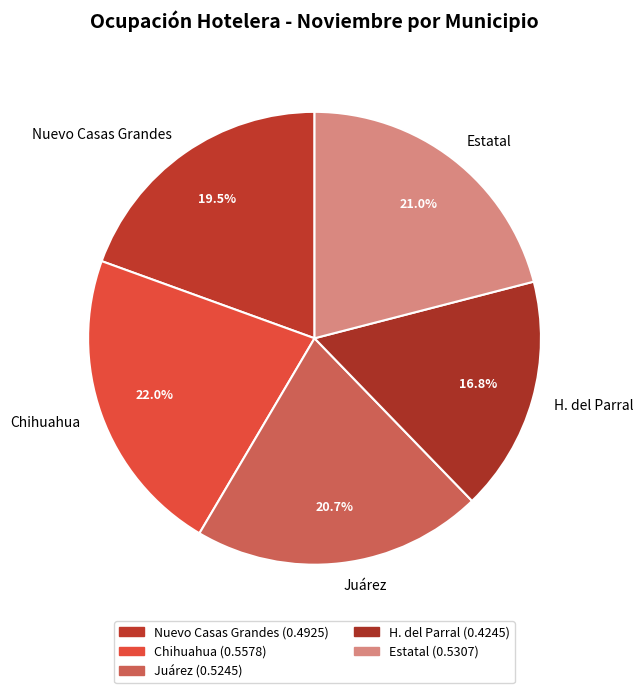

How many slices are in this pie chart?

5